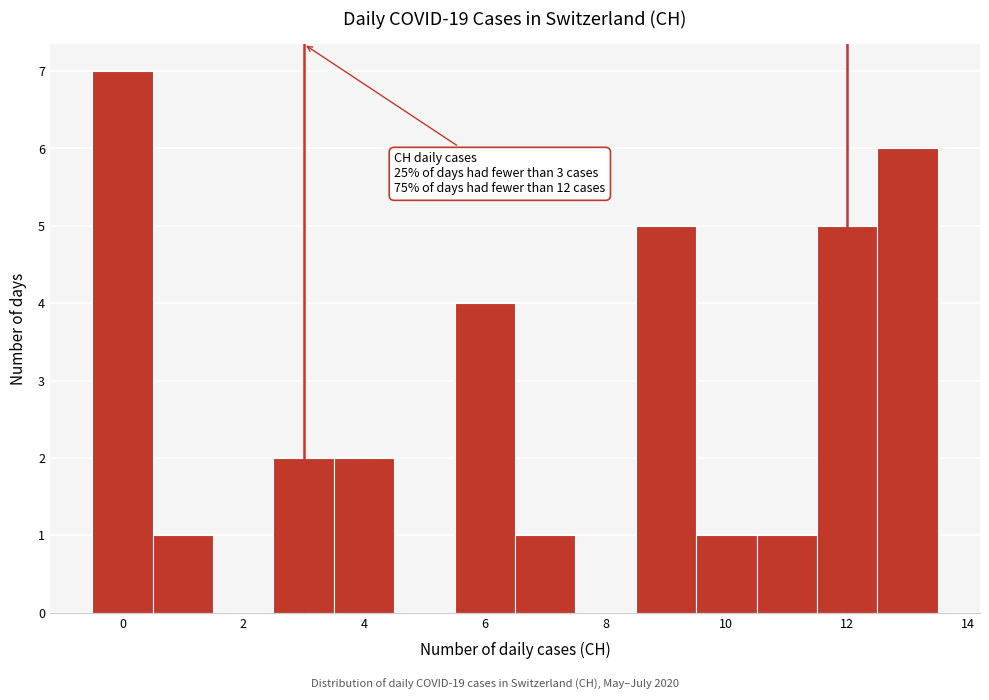

Over which range of the x-axis is the bar tallest?

-0.5 to 0.5